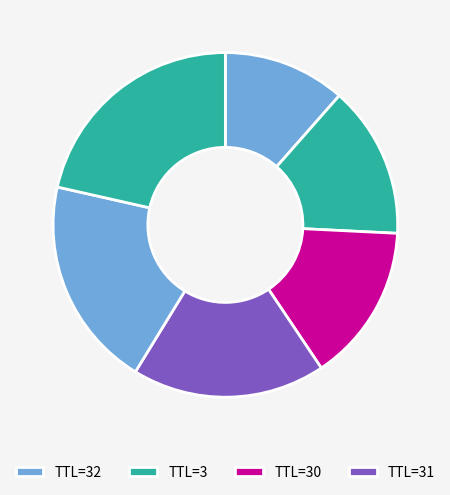

How many segments does this pie chart have?

6